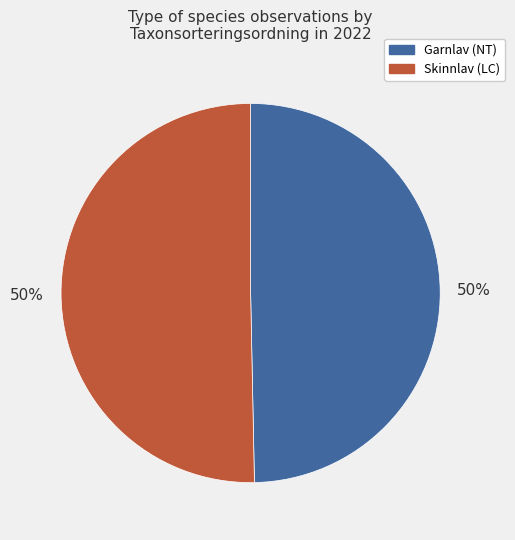

To the nearest percent, what is the average slice percentage?

50%